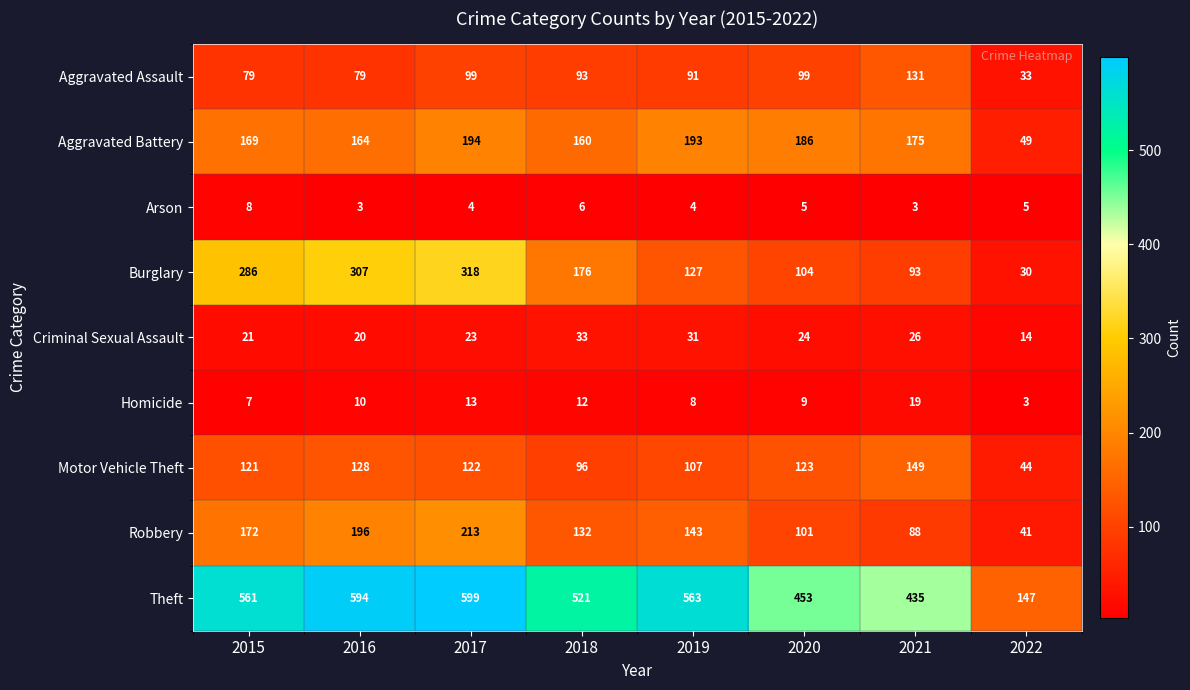

How many distinct data groups are displayed?

9